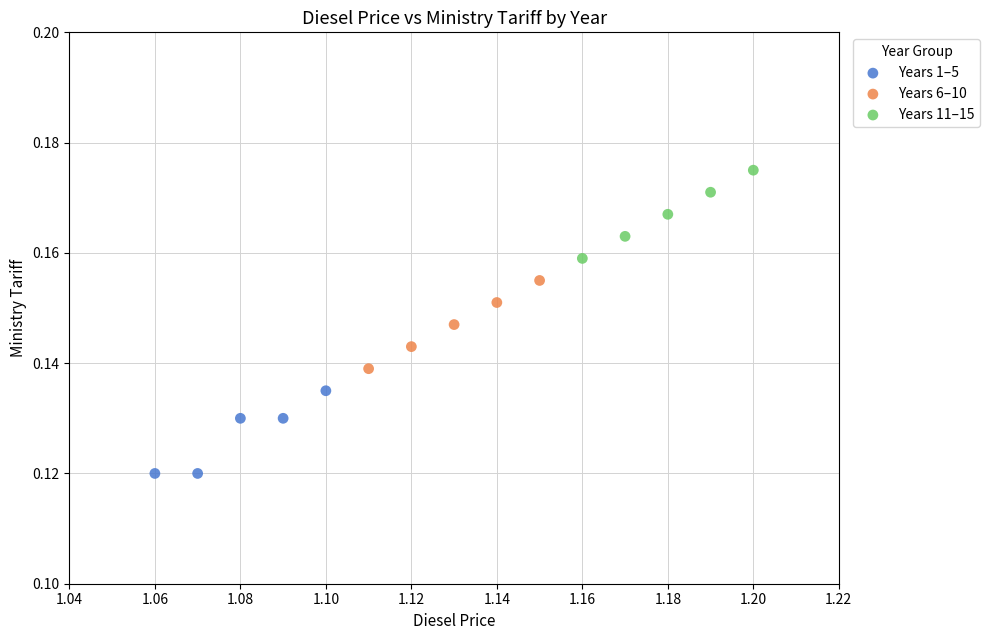

Which series contains the lowest Y value?

Years 1–5